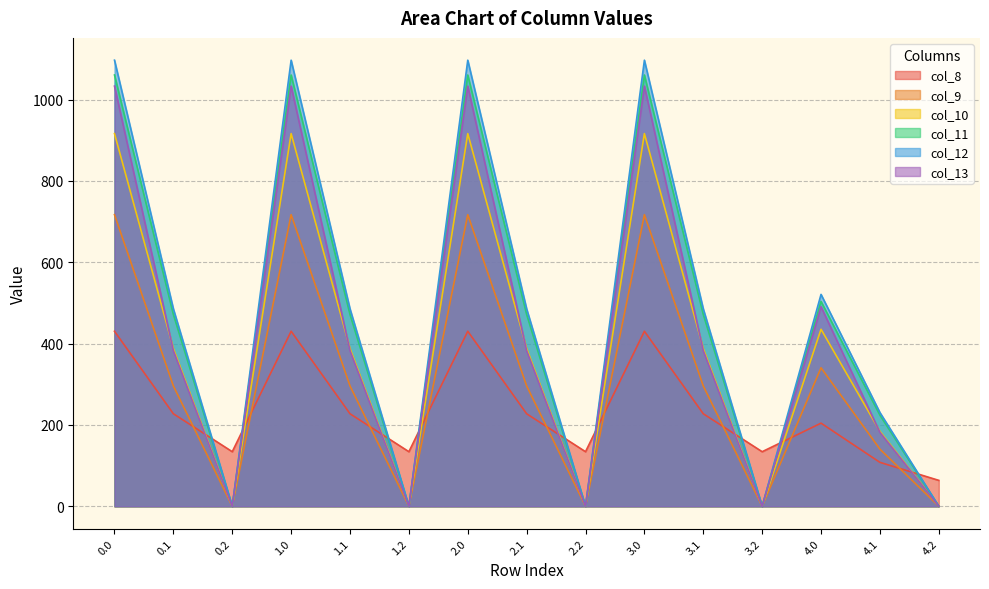

Reading left to right, transcribe all the data shown in this chart.

col_8: 430.3	227.5	134.2	430.3	227.5	134.2	430.3	227.5	134.2	430.3	227.5	134.2	204.4	108.0	63.7
col_9: 716.9	295.9	0.0	716.9	295.9	0.0	716.9	295.9	0.0	716.9	295.9	0.0	340.5	140.5	0.0
col_10: 916.2	388.1	0.0	916.2	388.1	0.0	916.2	388.1	0.0	916.2	388.1	0.0	435.2	184.3	0.0
col_11: 1060.3	471.7	0.0	1060.3	471.7	0.0	1060.3	471.7	0.0	1060.3	471.7	0.0	503.6	224.1	0.0
col_12: 1096.7	485.4	0.0	1096.7	485.4	0.0	1096.7	485.4	0.0	1096.7	485.4	0.0	520.9	230.6	0.0
col_13: 1032.9	382.7	0.0	1032.9	382.7	0.0	1032.9	382.7	0.0	1032.9	382.7	0.0	490.6	181.8	0.0